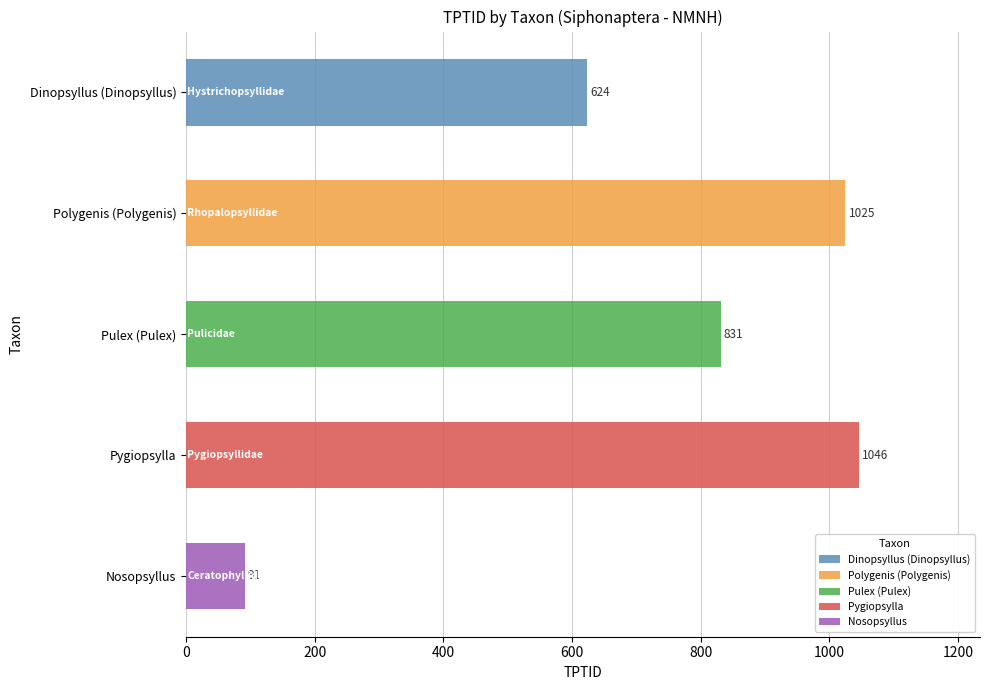

Which has a higher value, Nosopsyllus or Dinopsyllus (Dinopsyllus)?

Dinopsyllus (Dinopsyllus)